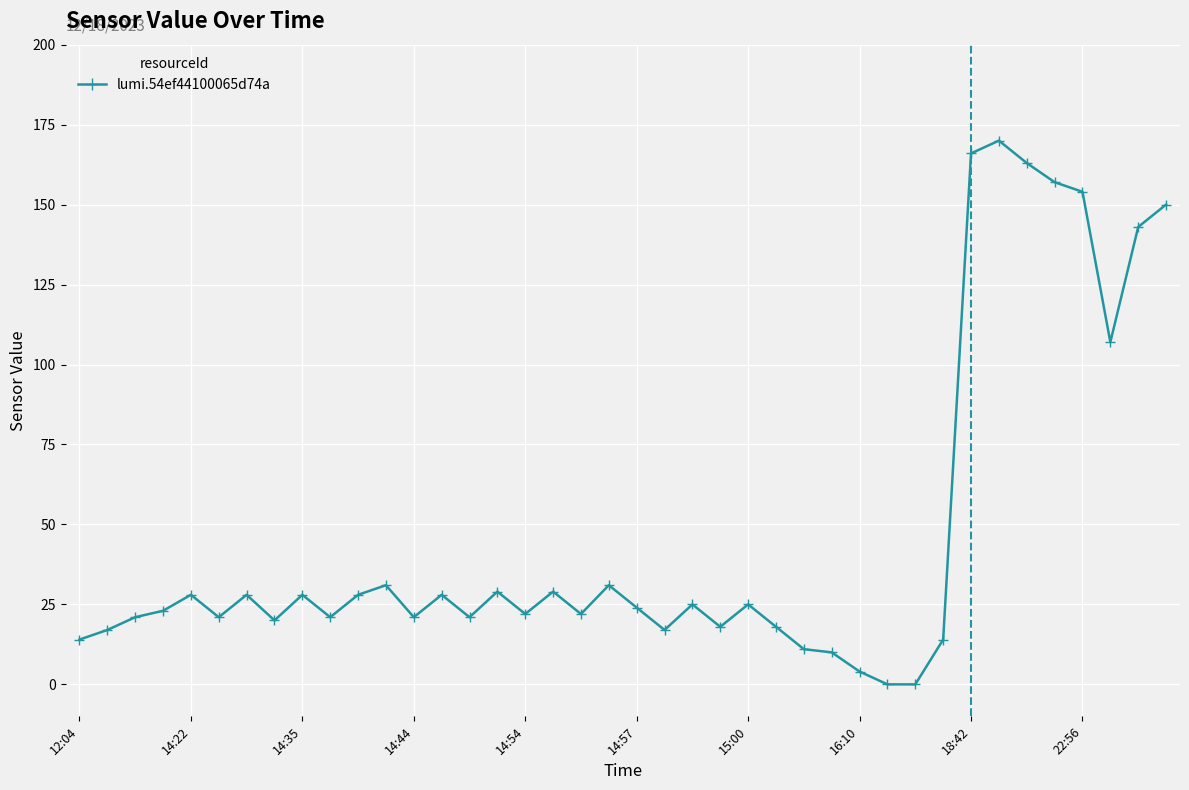

Reading left to right, what are all the values shown in this chart?

14	17	21	23	28	21	28	20	28	21	28	31	21	28	21	29	22	29	22	31	24	17	25	18	25	18	11	10	4	0	0	14	166	170	163	157	154	107	143	150